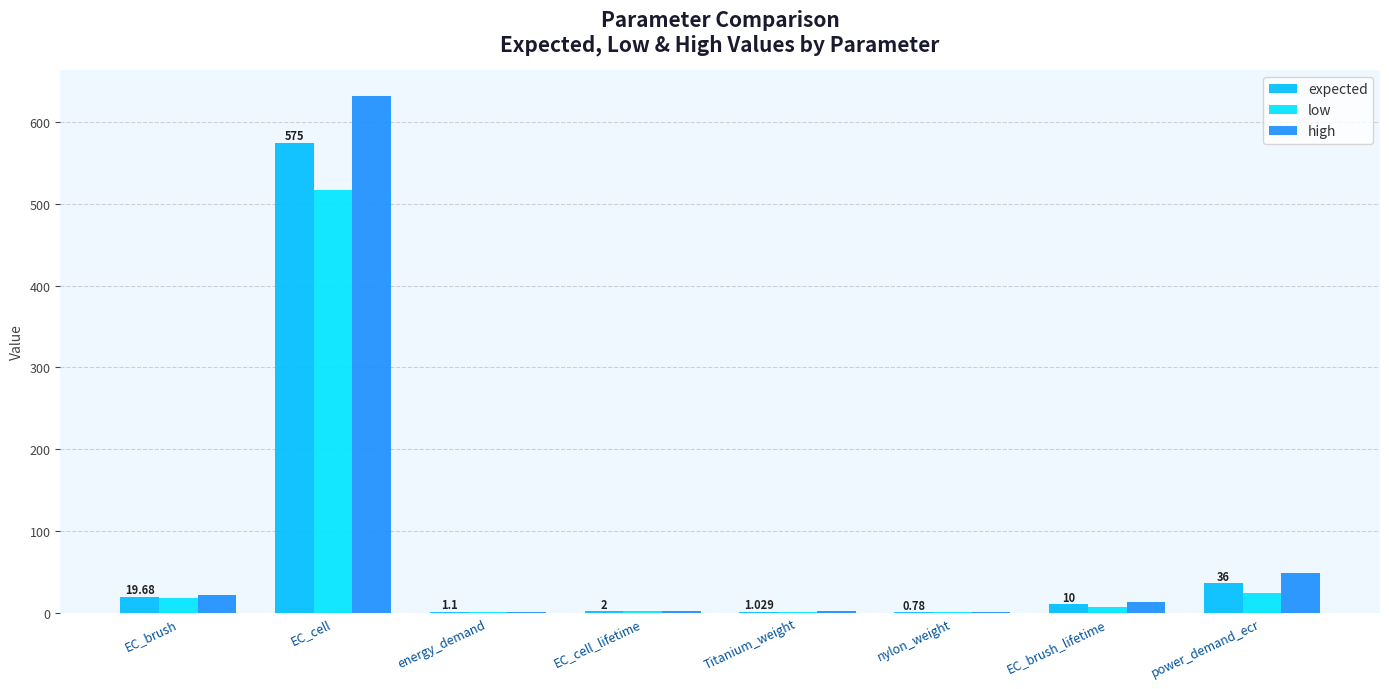

What position from the right is energy_demand?

6